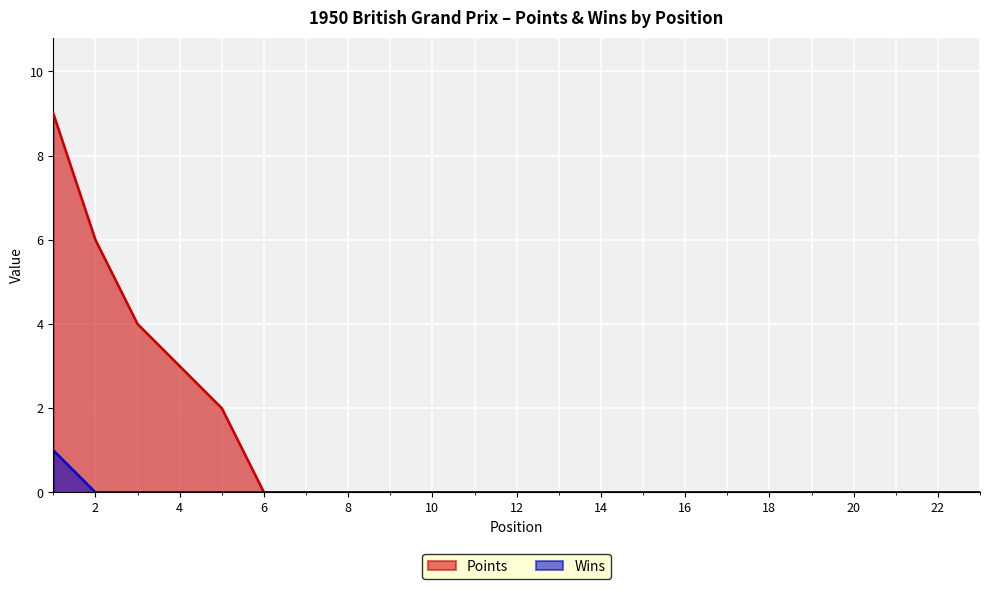

What is the difference between the Points values at 20 and 5?

2